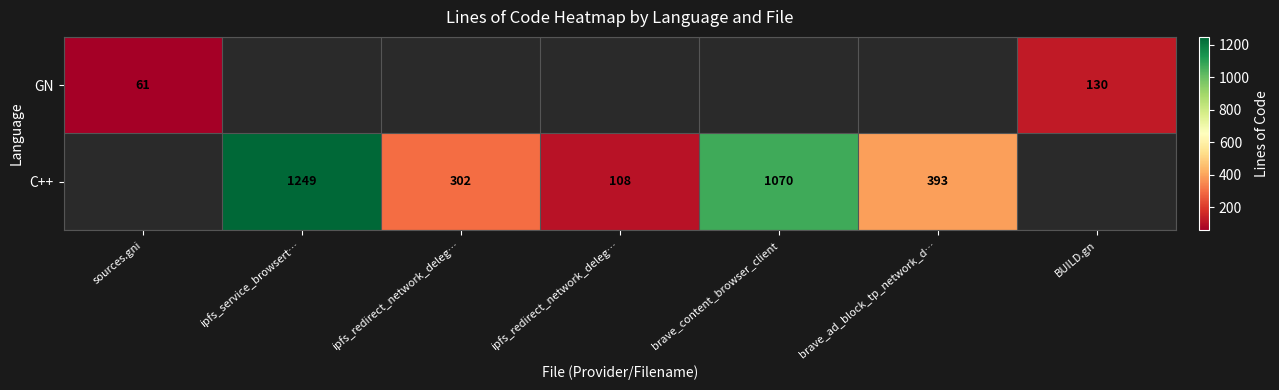

Count the number of data series in this chart.

2